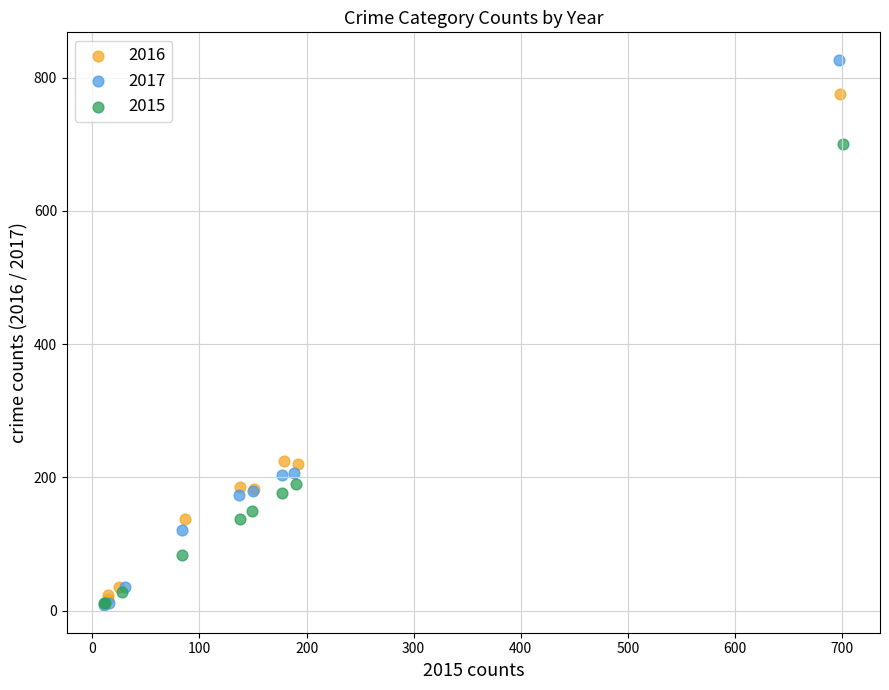

What are all the series names shown in the legend?

2016, 2017, 2015